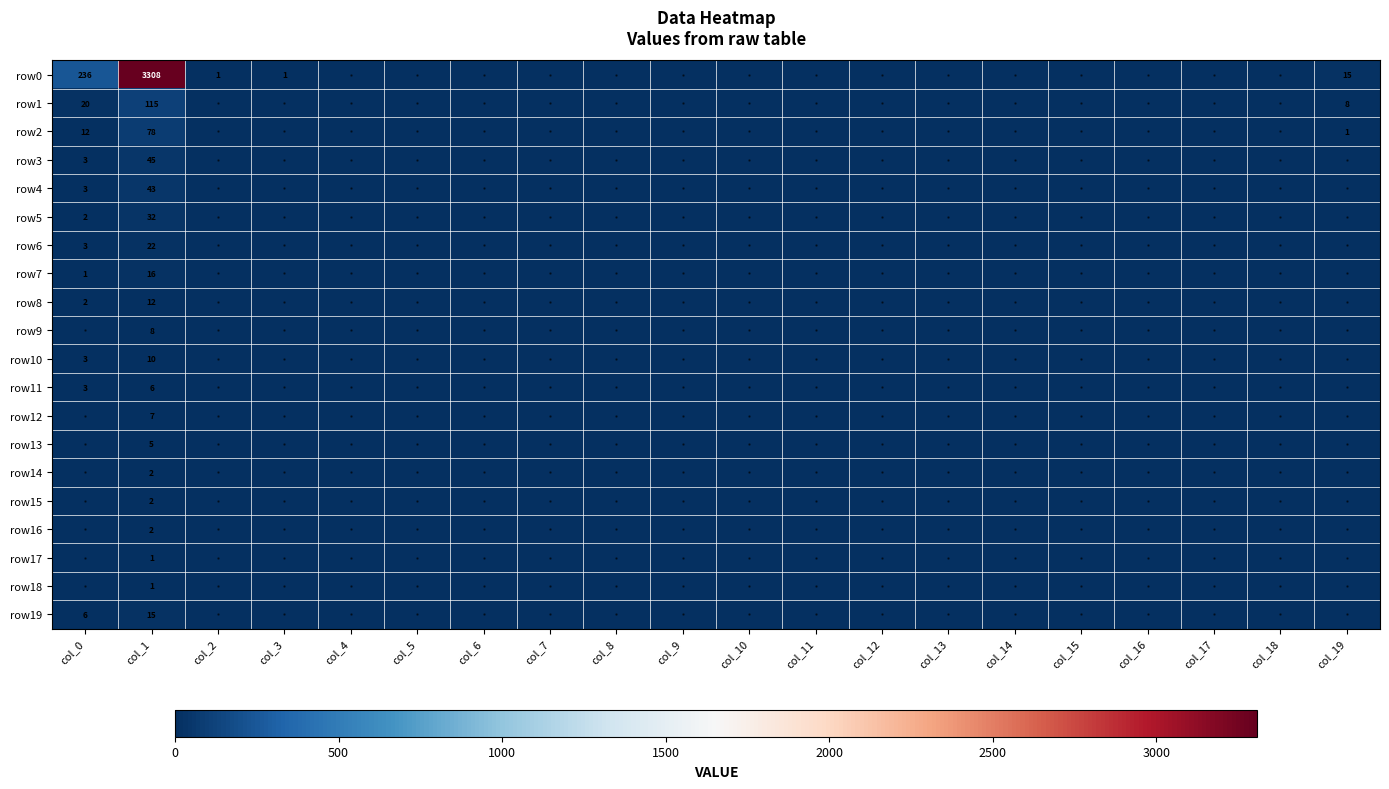

Rank the categories by row12 value from lowest to highest.

col_0, col_2, col_3, col_4, col_5, col_6, col_7, col_8, col_9, col_10, col_11, col_12, col_13, col_14, col_15, col_16, col_17, col_18, col_19, col_1